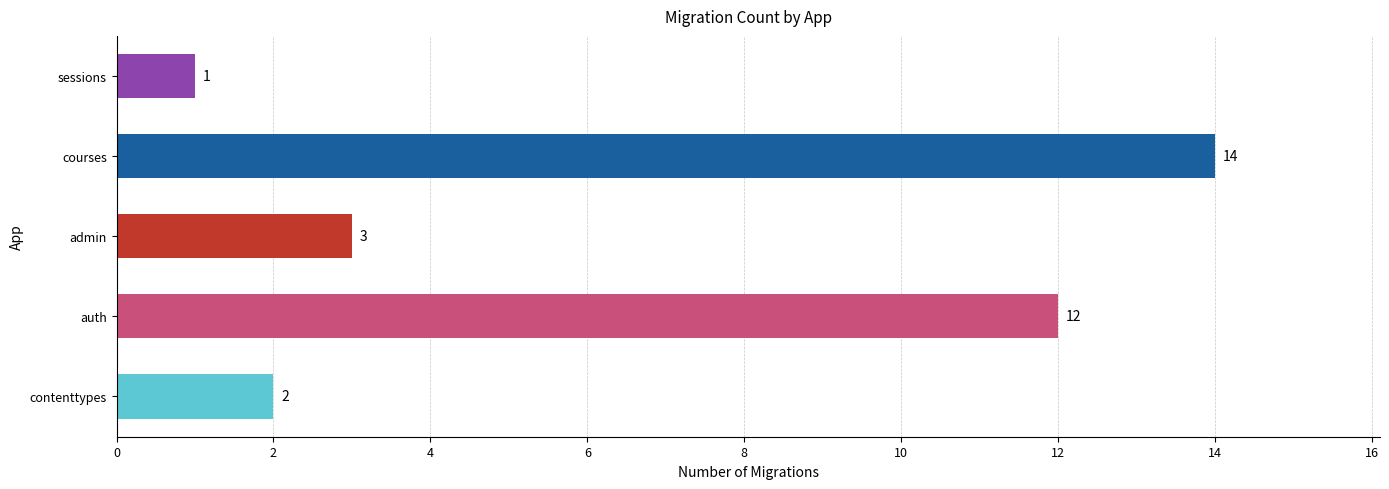

Between courses and sessions, which is larger?

courses